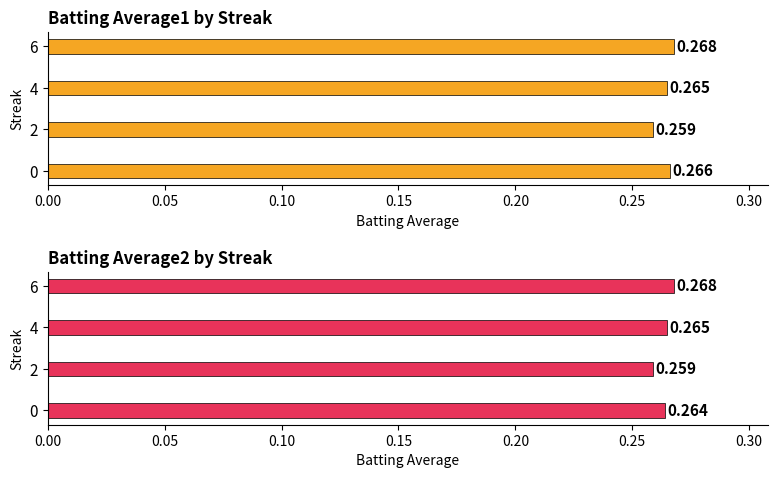

Reading left to right, extract all data points from this chart.

Batting Average1: 0.3	0.3	0.3	0.3
Batting Average2: 0.3	0.3	0.3	0.3